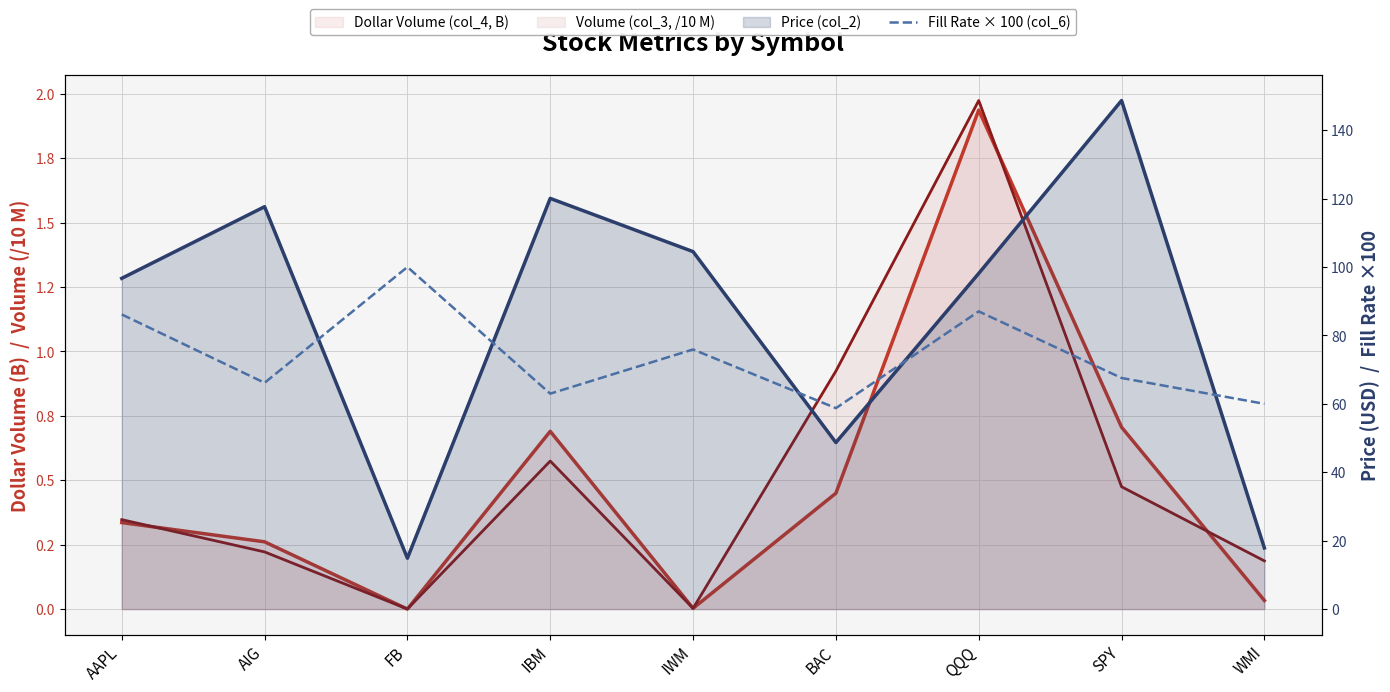

What is the difference between the Dollar Volume (col_4, B) values at IBM and FB?

0.7